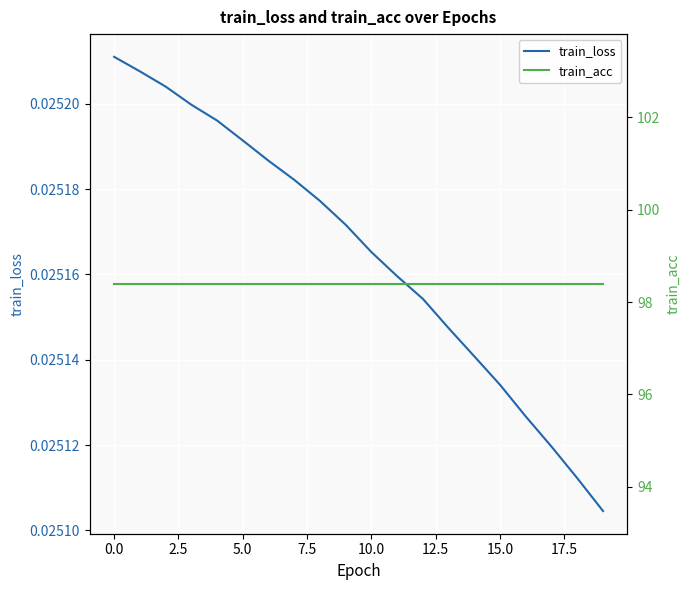

What is the maximum value shown in the chart?

98.4